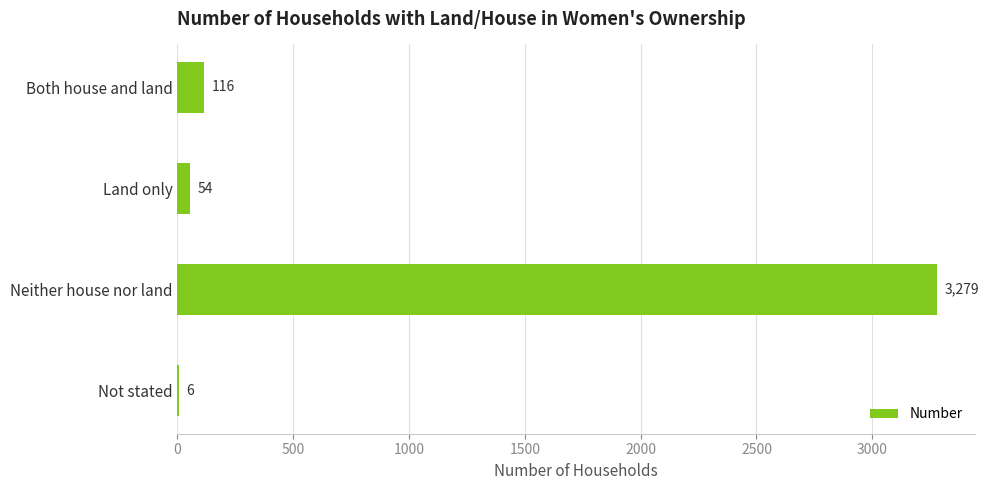

True or false: the data shows 3279 at Neither house nor land.

True